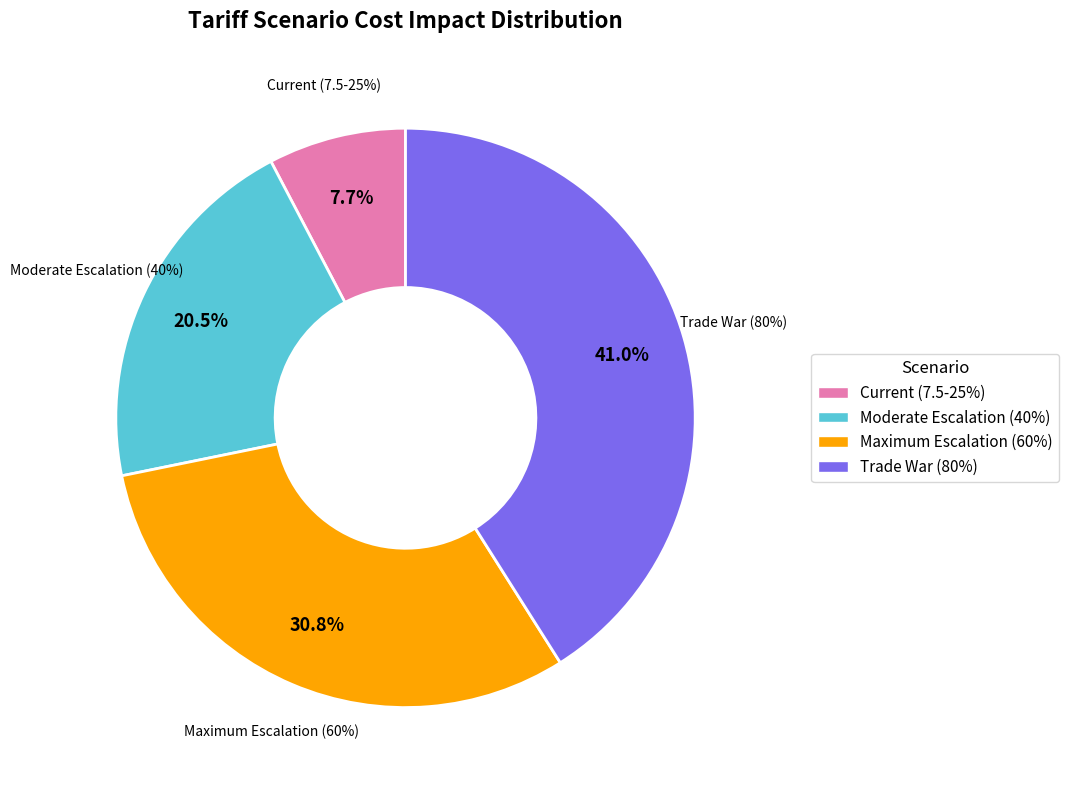

Is there any slice that represents more than half of the pie?

No